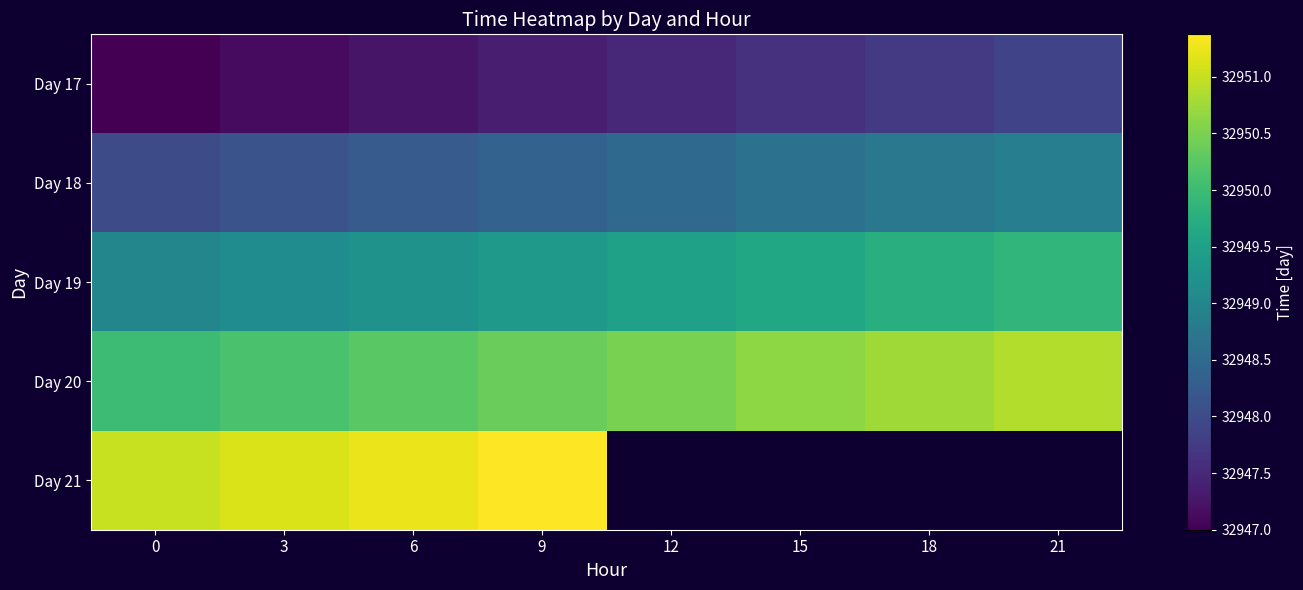

The Day 17 series shows 32947.0 at 0. True or false?

True